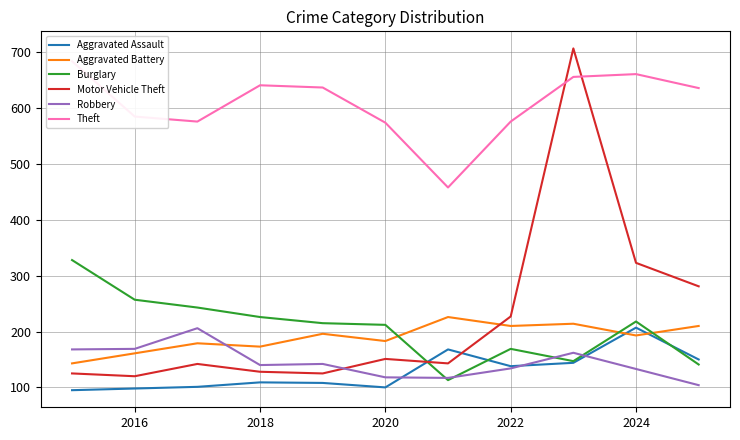

What is the maximum value for Aggravated Assault?

207